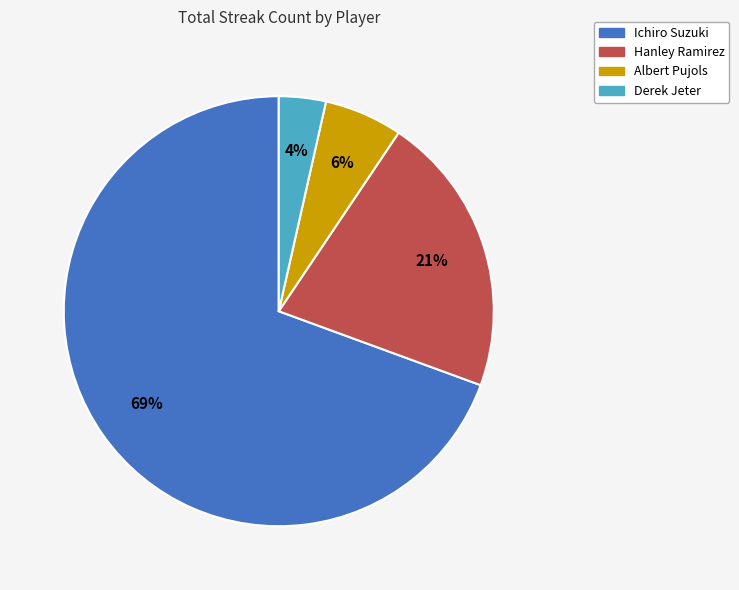

To the nearest percent, what portion does Ichiro Suzuki represent?

69%